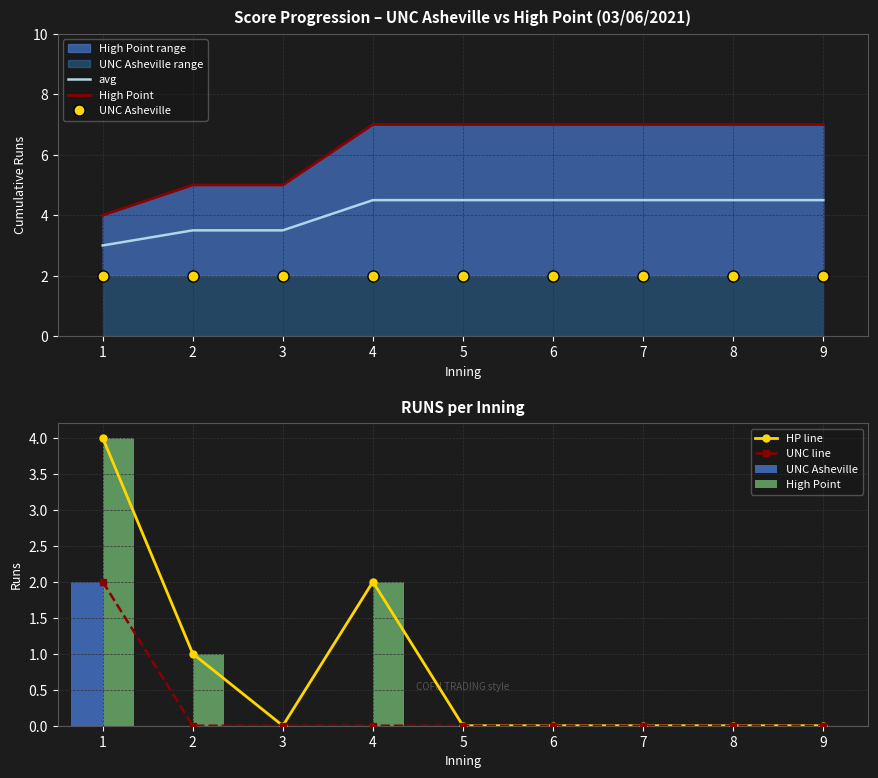

What is the maximum value for avg?

4.5